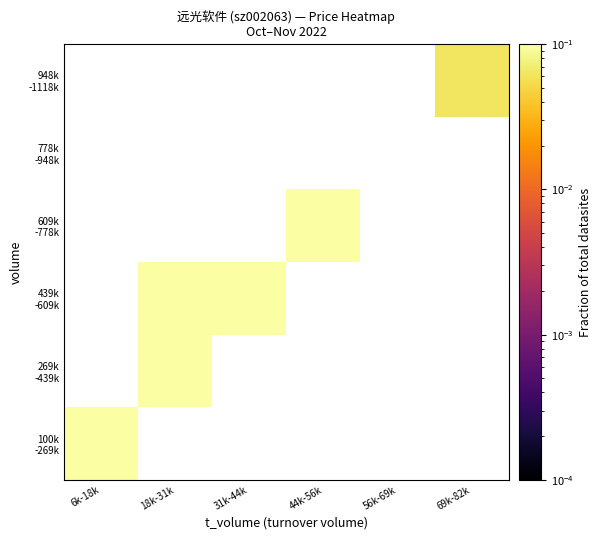

How many distinct data groups are displayed?

6